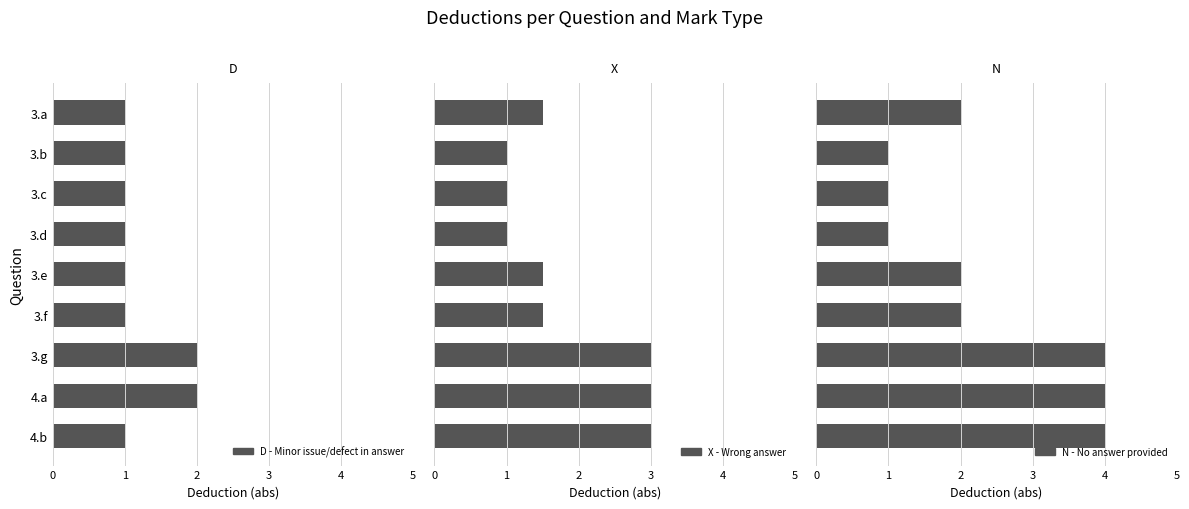

Which series has the largest range (max minus min)?

N - No answer provided